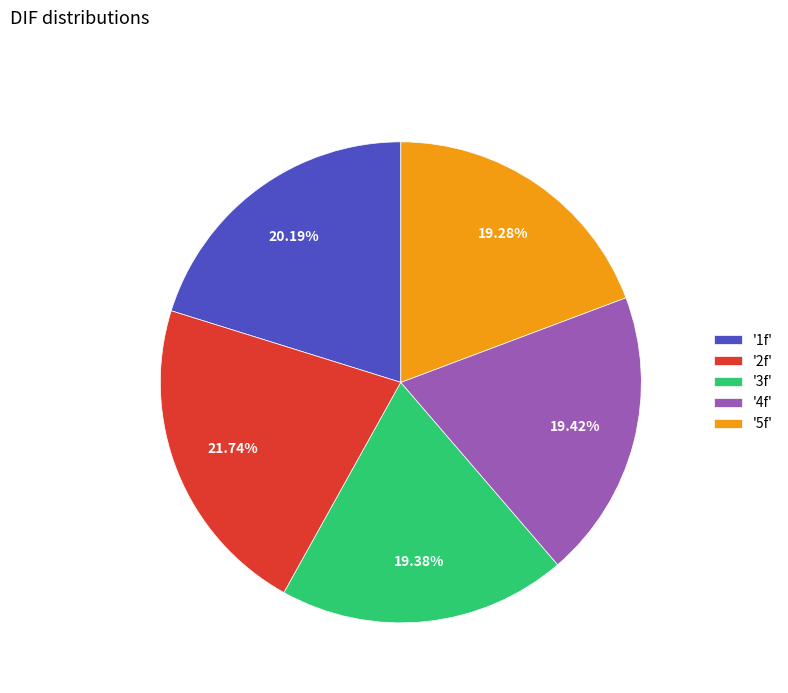

Do '4f' and '1f' together represent more than half of the pie?

No